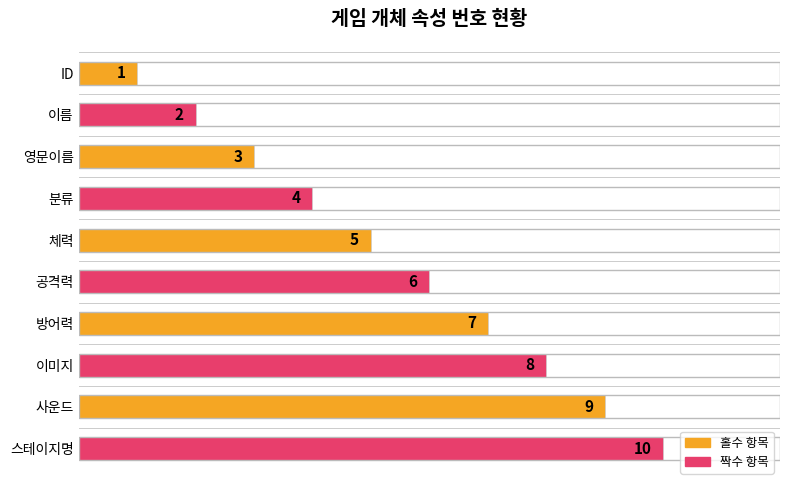

True or false: the data shows 5 at 영문이름.

False